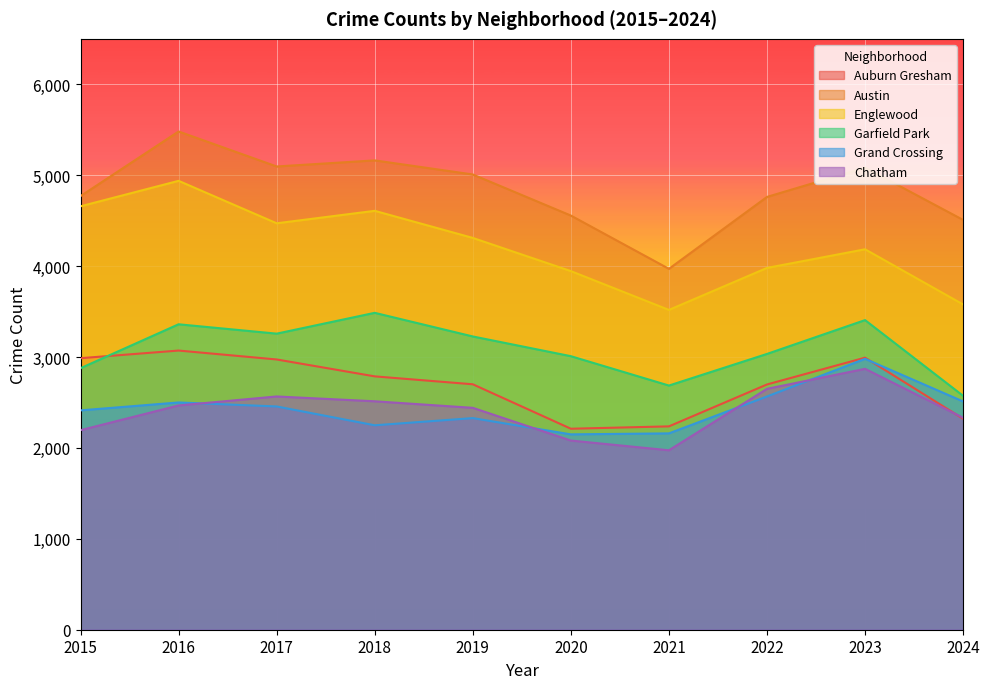

True or false: Auburn Gresham has more than 2 points higher than both neighbors.

False